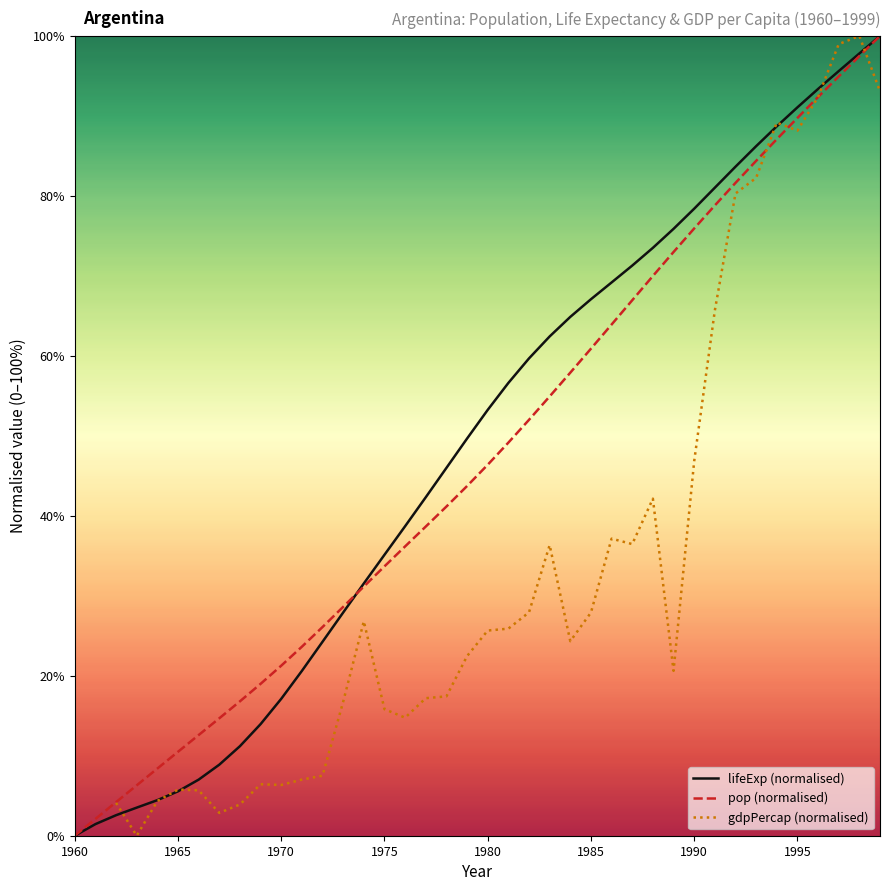

How many values in the gdpPercap (normalised) series exceed 24?

20